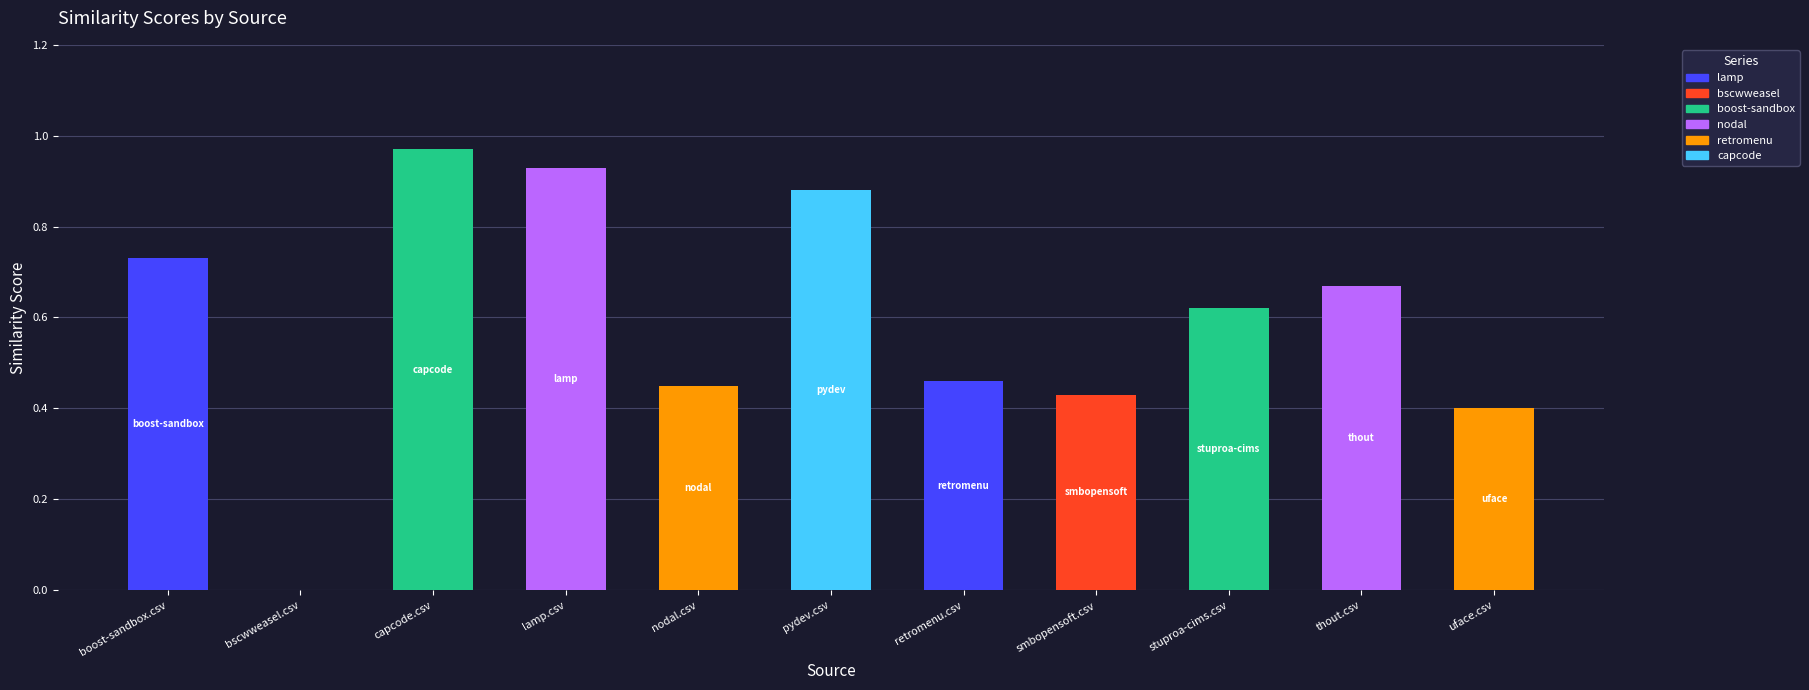

Are the bars horizontal?

No